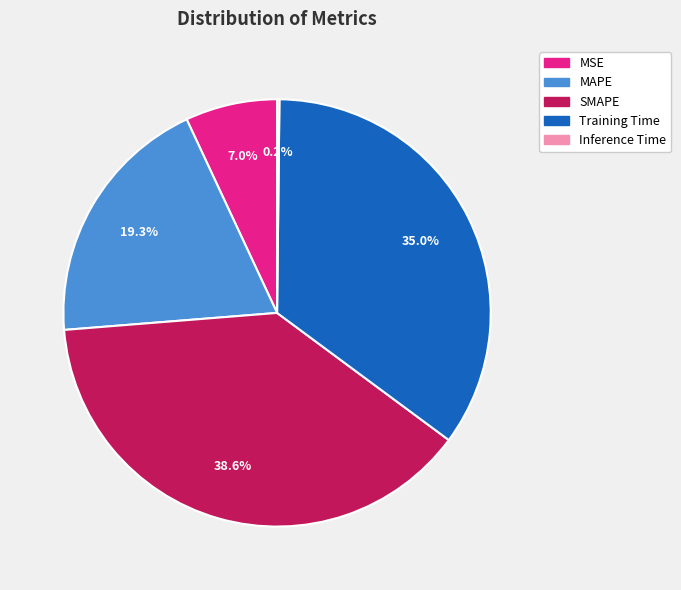

What portion of the pie excludes MSE?

93.0%